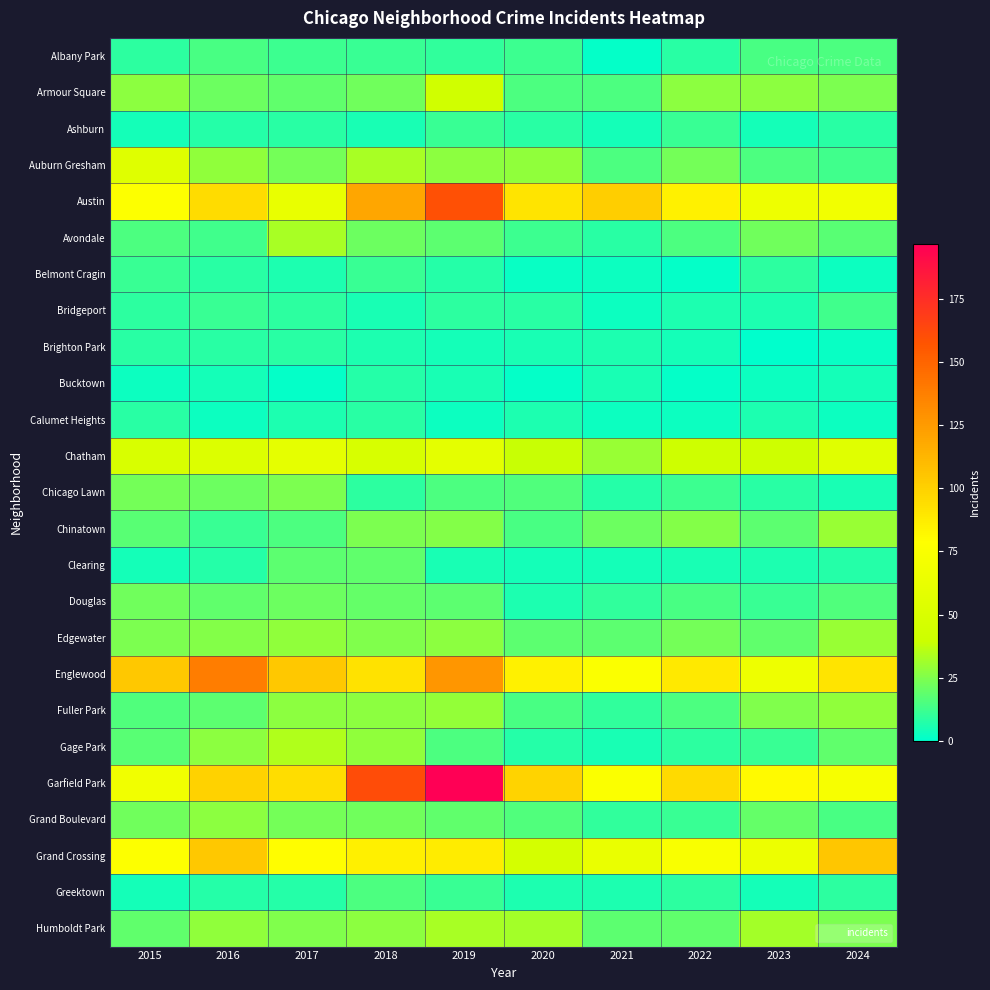

At which category is the sum across all series the highest?

2019